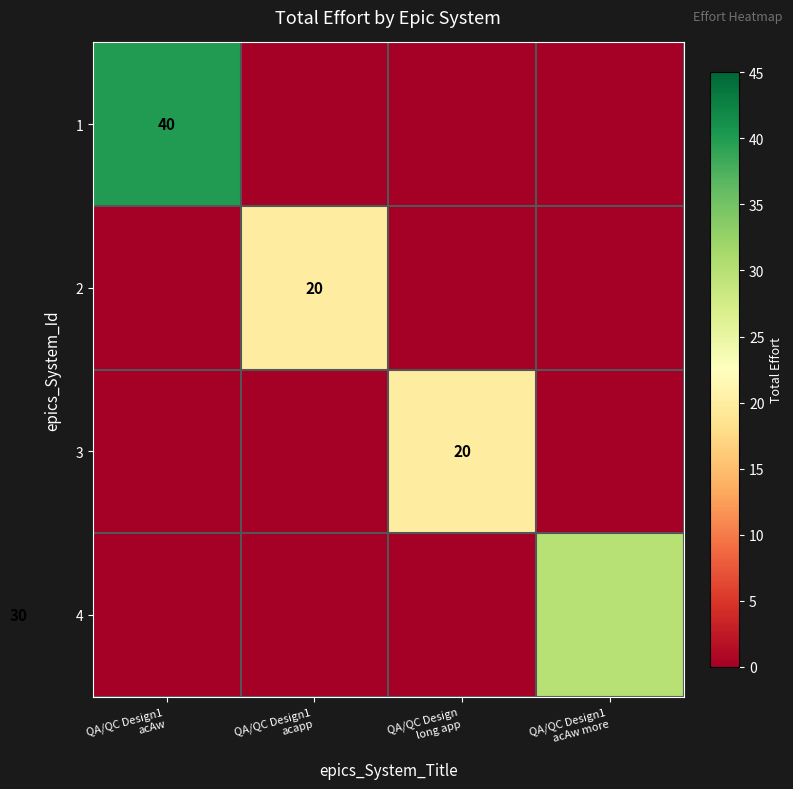

The value of 1 at QA/QC Design1 acAw is 40. True or false?

True